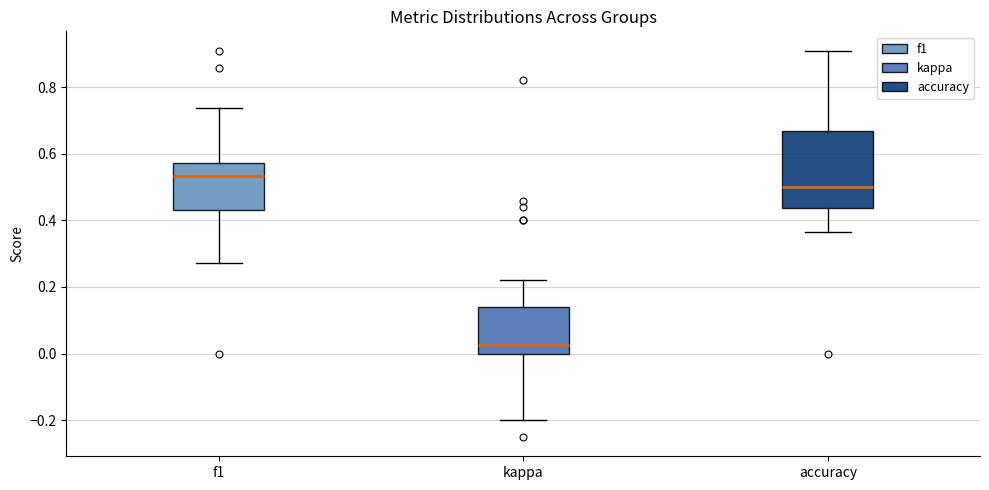

Where does the lower whisker of the box for f1 end on the y-axis? The values are not printed on the chart, so give them approximately, as read against the axis.

0.28